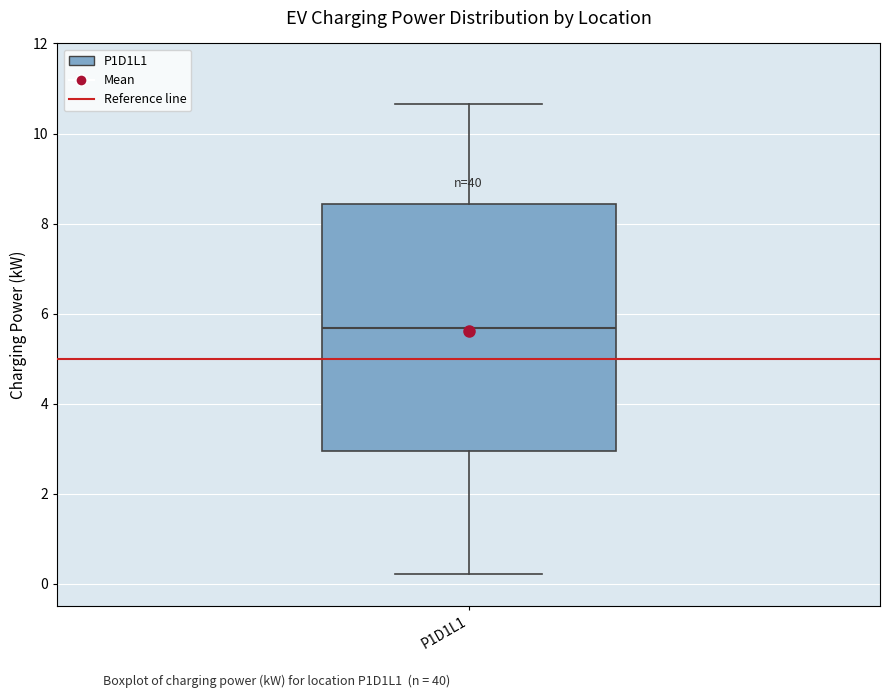

Transcribe this box plot: give where the median line is, the range the box spans, and where the two whiskers end, as read against the y-axis. The values are not printed on the chart, so give them approximately, as read against the axis.

median 5.6, box 3.0 to 8.4, whiskers 0.2 to 10.6